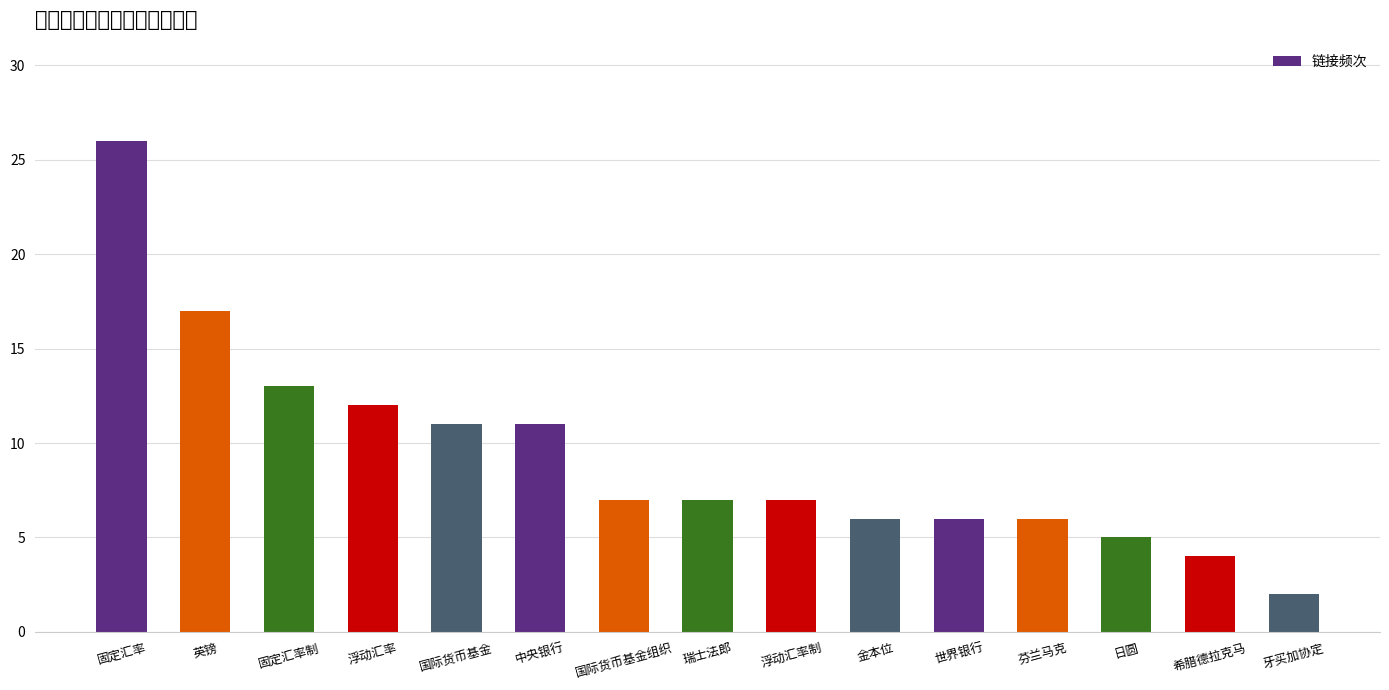

At which label does the data first exceed 7?

固定汇率